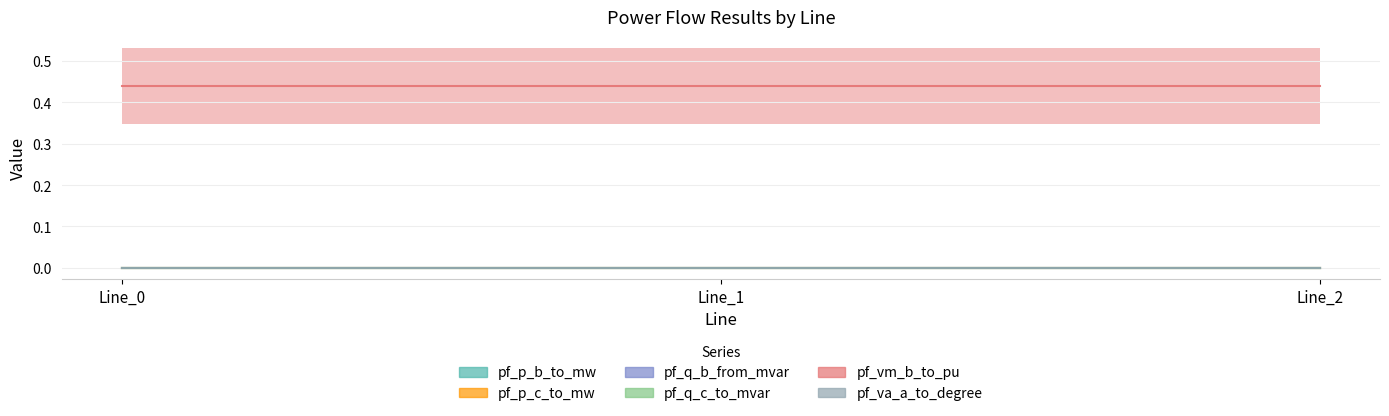

Reading left to right, extract all data points from this chart.

pf_p_b_to_mw: Line_0=0.0	Line_1=0.0	Line_2=0.0
pf_p_c_to_mw: Line_0=0.0	Line_1=0.0	Line_2=0.0
pf_q_b_from_mvar: Line_0=0.0	Line_1=0.0	Line_2=0.0
pf_q_c_to_mvar: Line_0=0.0	Line_1=0.0	Line_2=0.0
pf_vm_b_to_pu: Line_0=0.4	Line_1=0.4	Line_2=0.4
pf_va_a_to_degree: Line_0=0.0	Line_1=0.0	Line_2=0.0